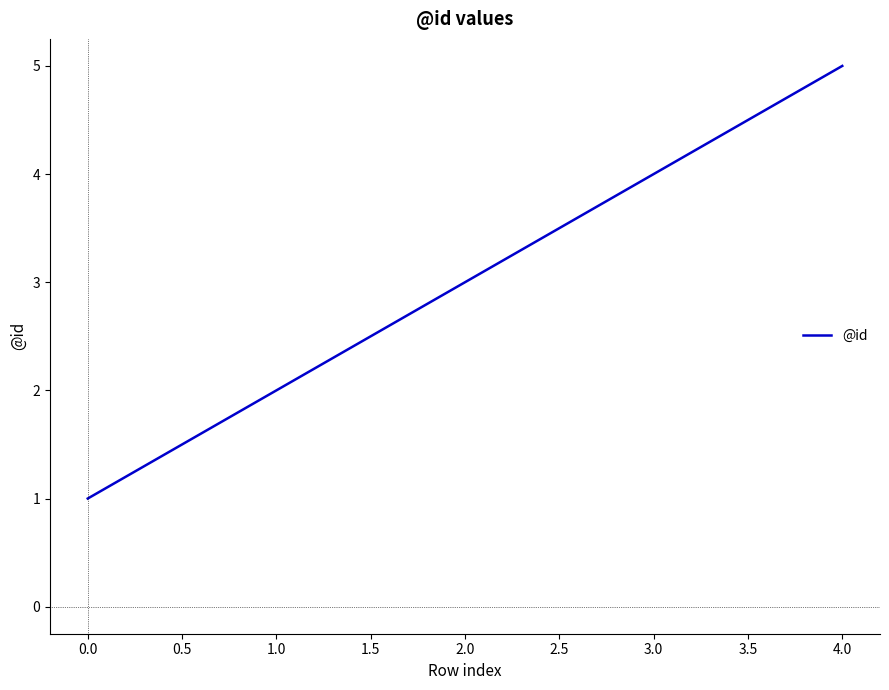

Is it true that the value at 0.0 is 1?

True